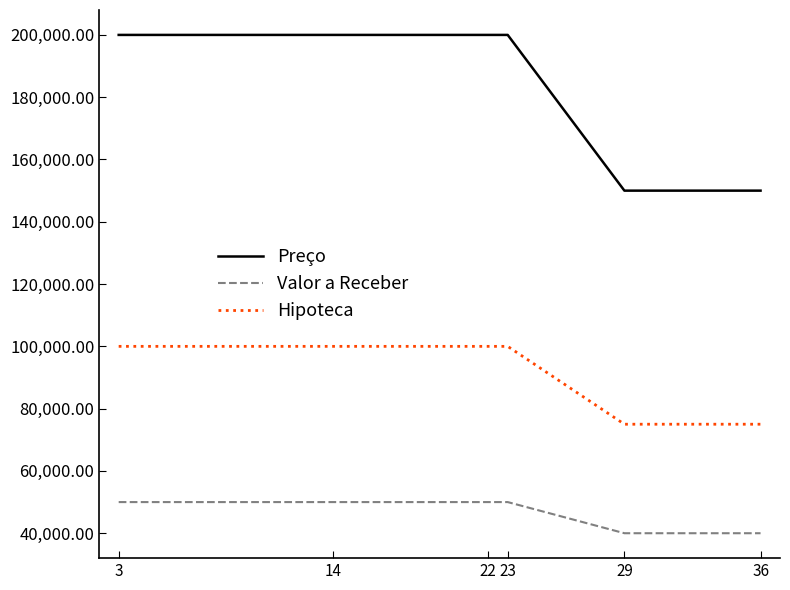

What is the total value across all series at 3?

350000